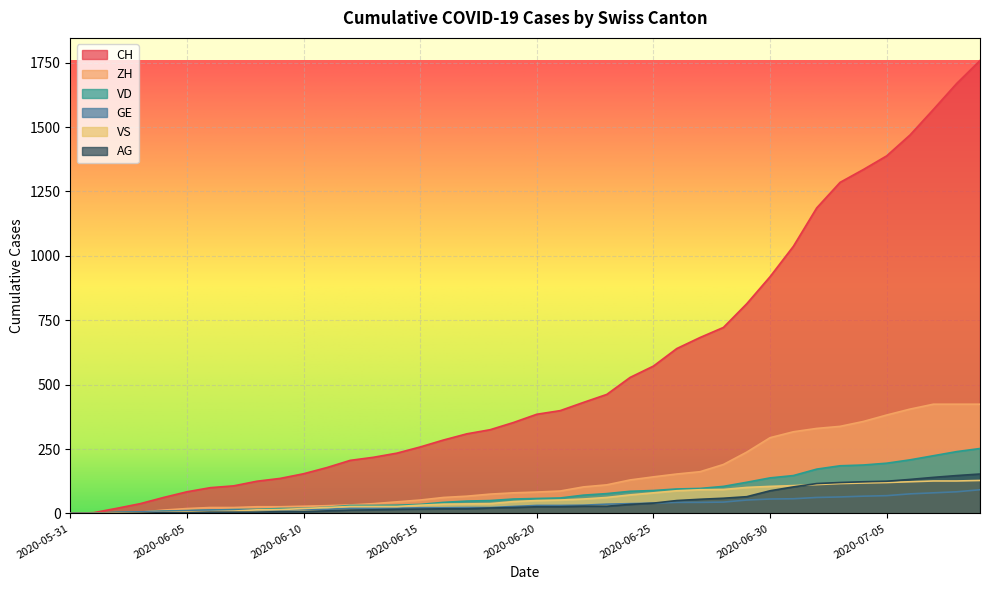

What is the label of the 16th point from the left?

2020-06-15